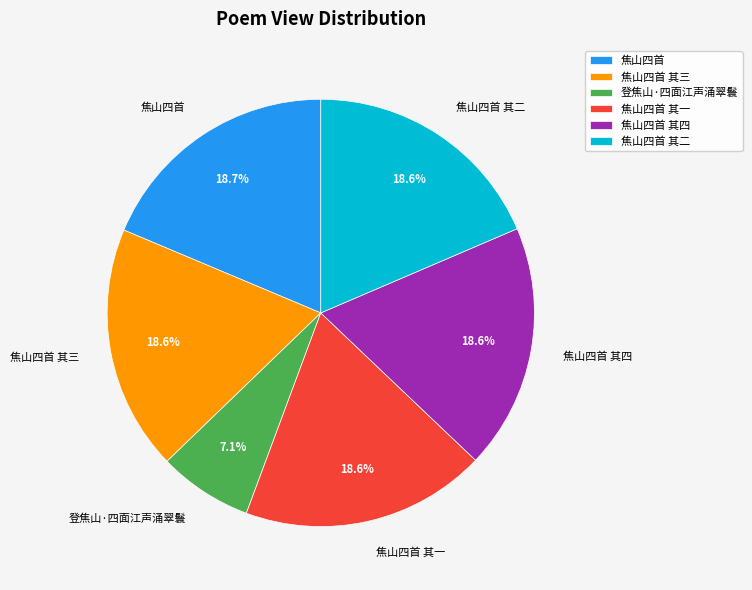

To the nearest percent, what is the difference between the 焦山四首 其一 and 登焦山·四面江声涌翠鬟 slice percentages?

11%